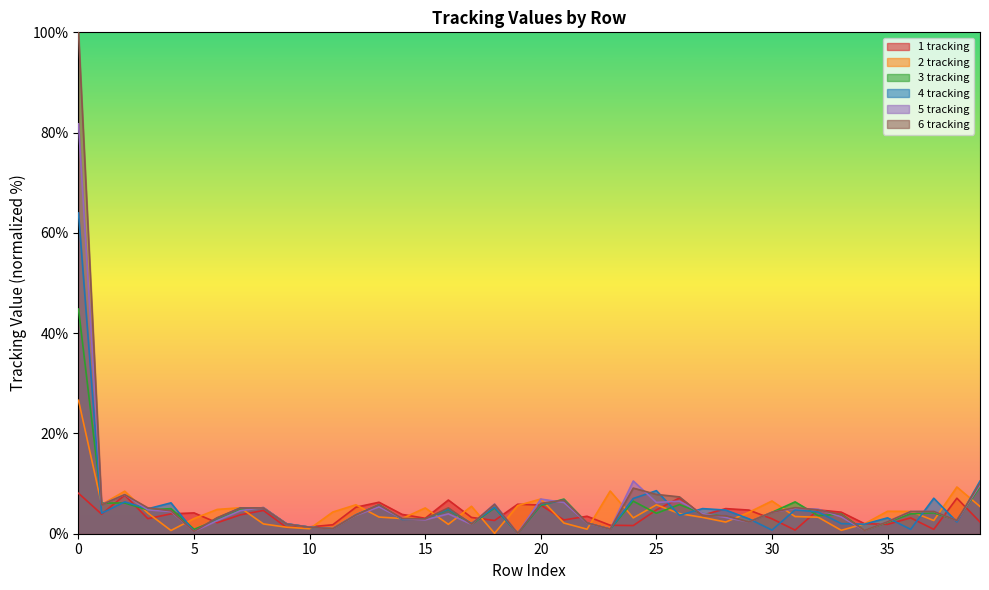

Does the chart display data point markers on the line(s)?

No